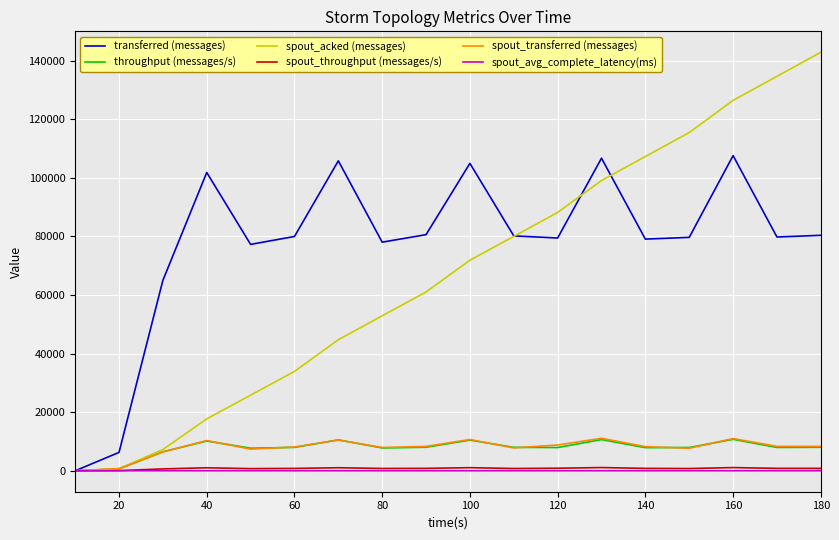

Does the chart have visible grid lines?

Yes